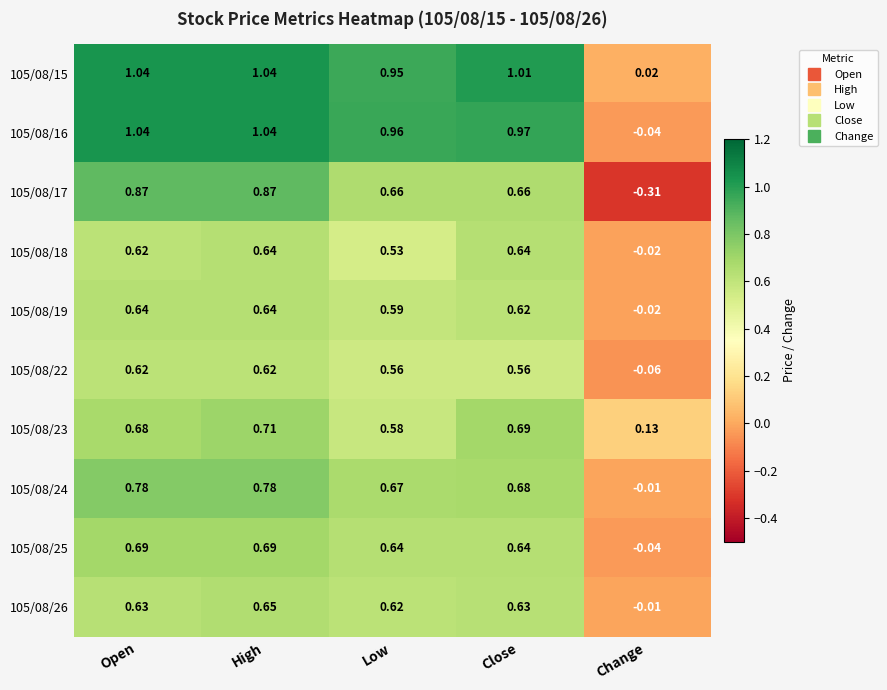

Which series has the widest spread of values?

105/08/17